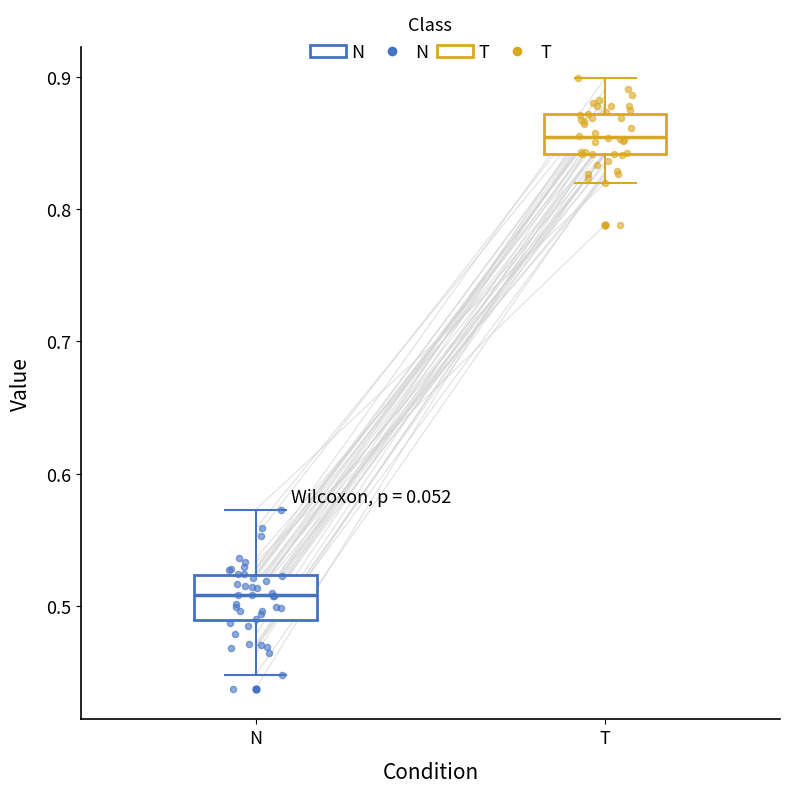

Reading left to right, read every box against the y-axis: the position of its median line, the range the box covers, and the ends of its whiskers. The values are not printed on the chart, so give them approximately, as read against the axis.

N: median 0.51, box 0.49 to 0.52, whiskers 0.45 to 0.57
T: median 0.85, box 0.84 to 0.87, whiskers 0.82 to 0.90